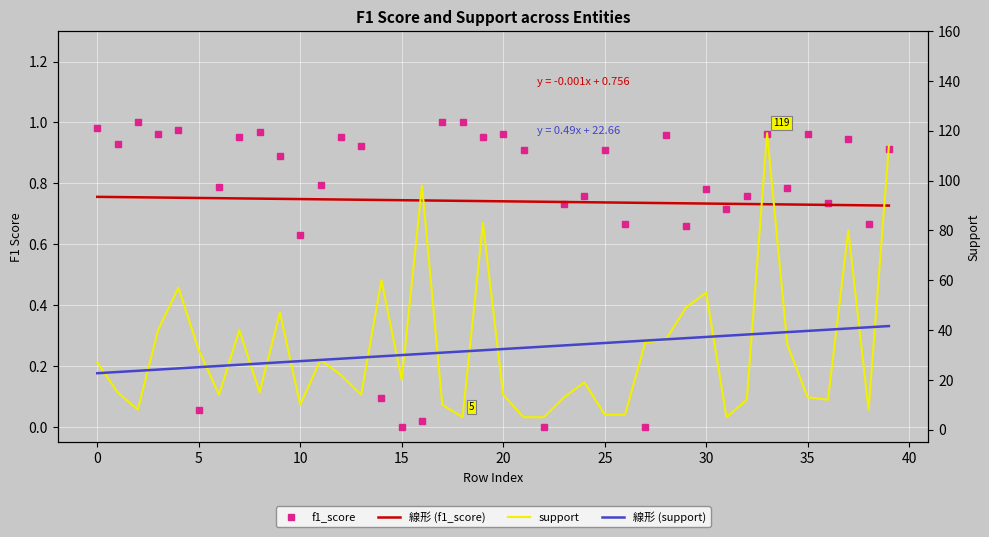

What is the highest value of the 線形 (f1_score) series?

0.8